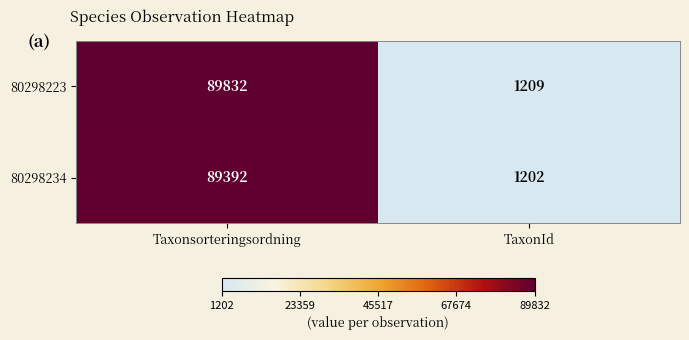

What is the difference between the highest and lowest values at Taxonsorteringsordning?

440